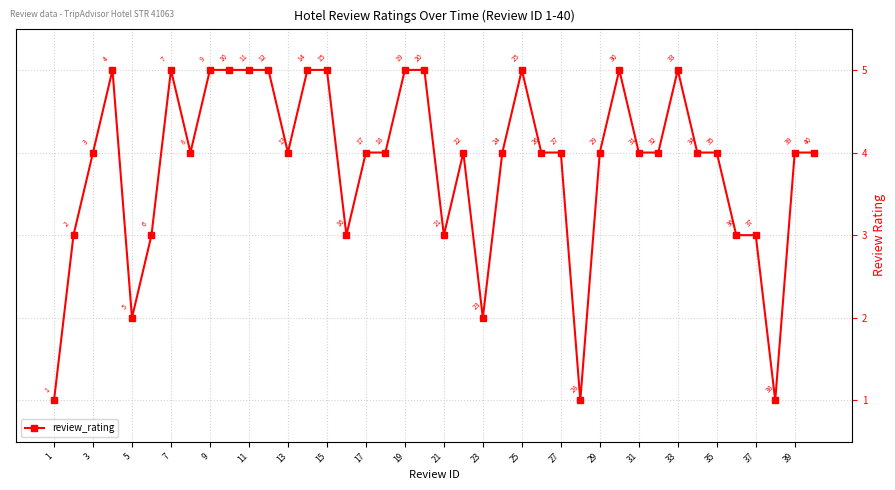

How many values are between 3 and 5?

35